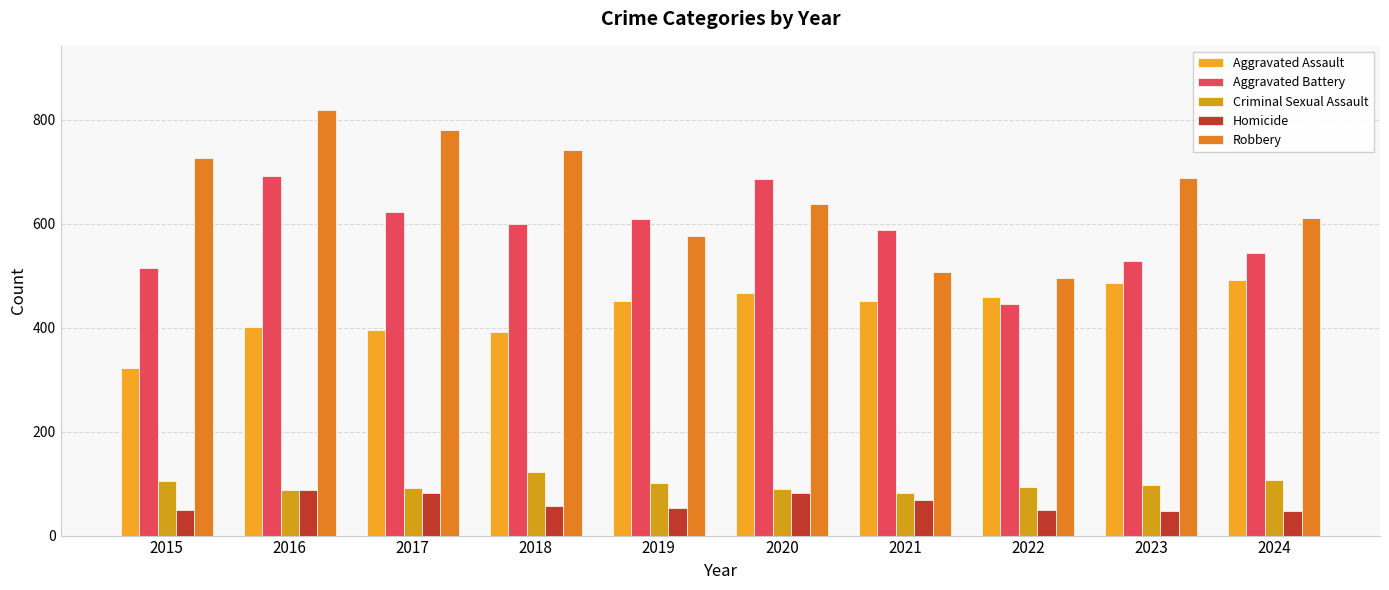

Where is Aggravated Assault nearest to the value 407?

2016